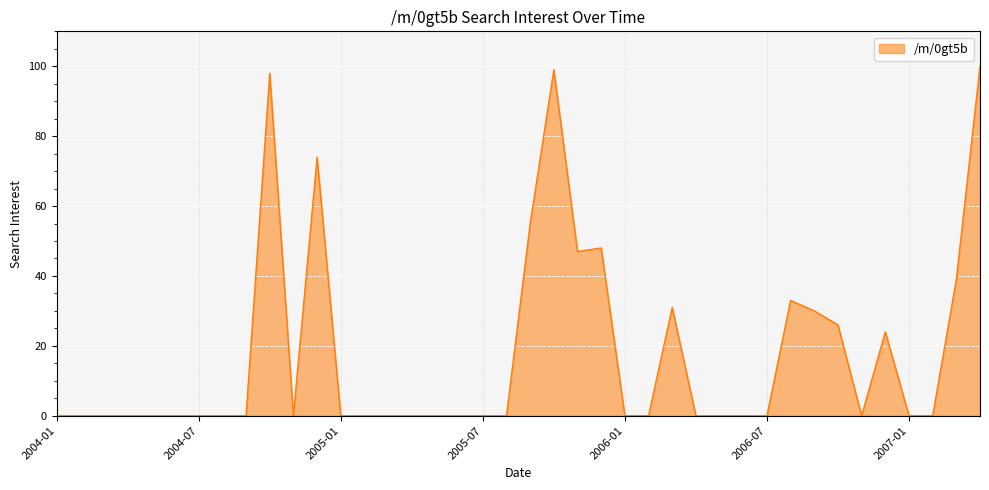

Count the number of data series in this chart.

1